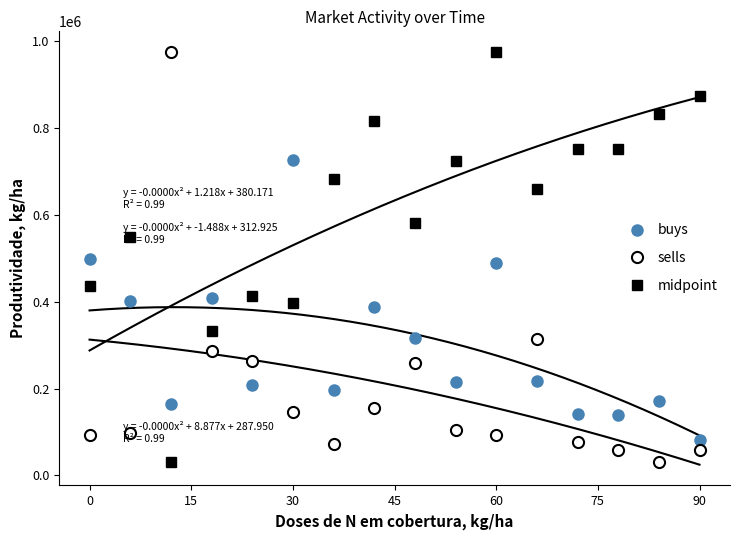

In midpoint, how many points are lower than both neighbors (excluding endpoints)?

4